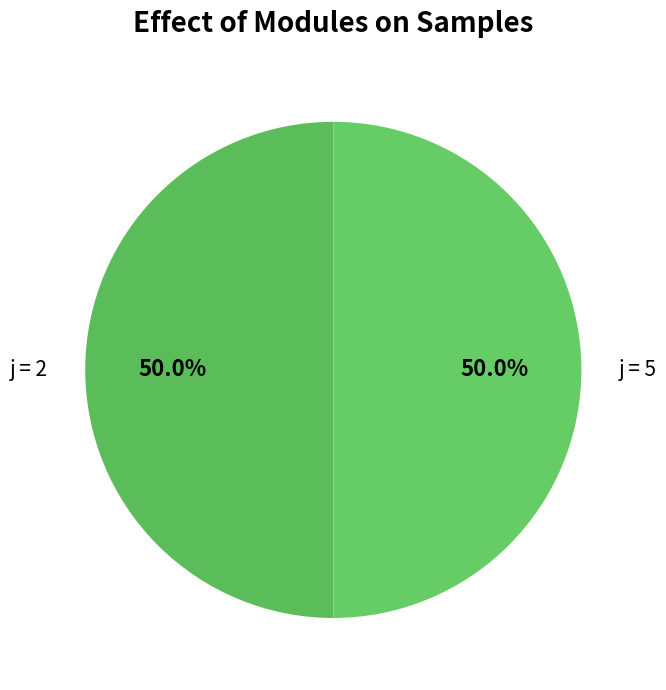

What is the total percentage of j = 2 and j = 5?

100.0%